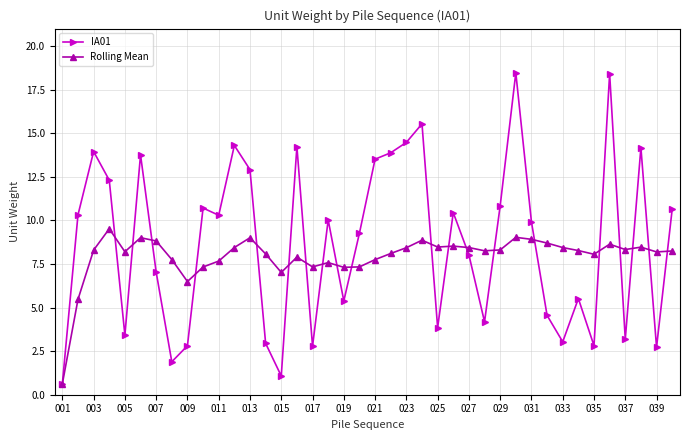

True or false: Rolling Mean has more than 2 points higher than both neighbors.

True